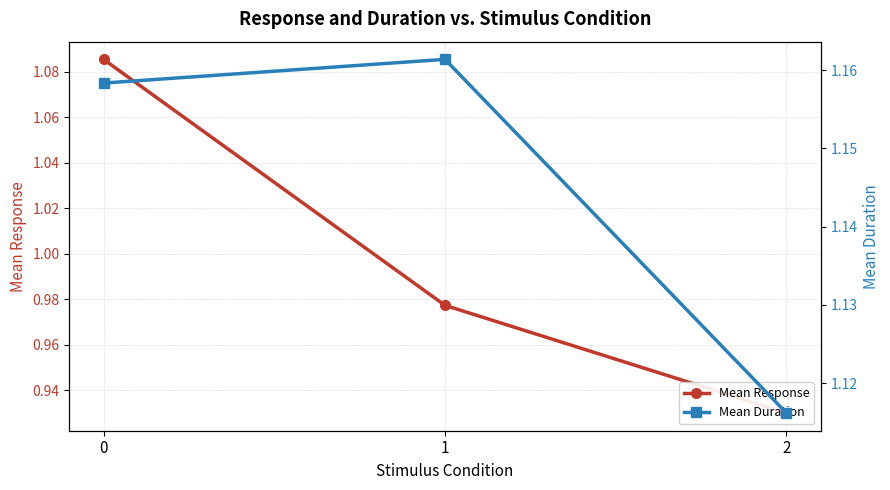

Which series has the widest spread of values?

Mean Response